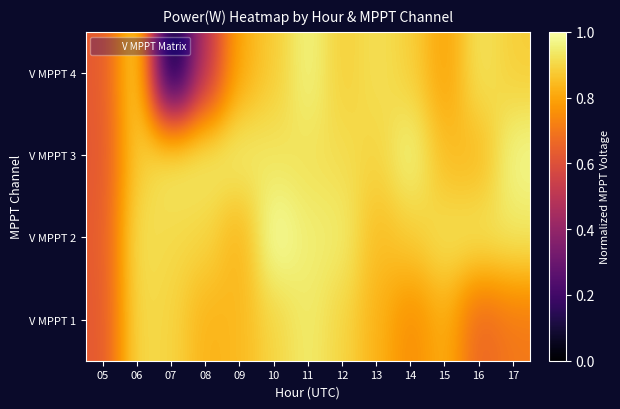

What is the greatest value displayed?

1.0